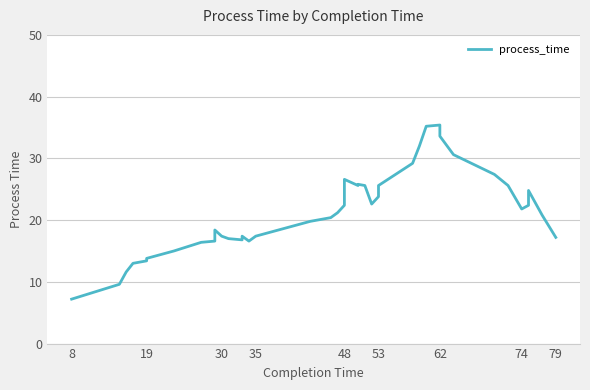

True or false: the data has more than 0 interior local peaks.

True